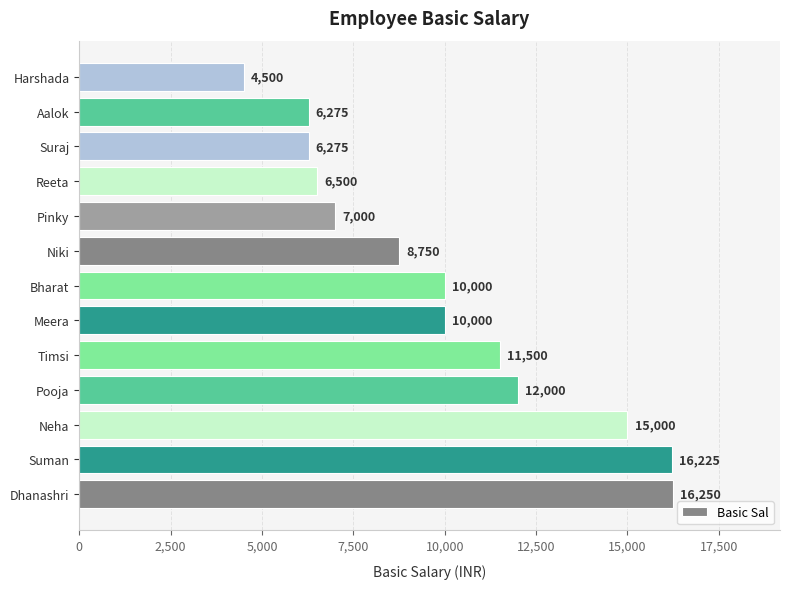

What is the difference between the maximum and minimum values?

11750